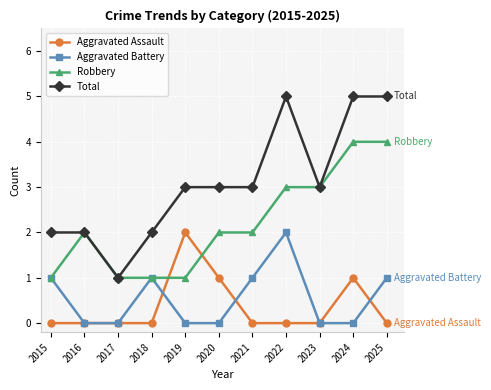

What is the difference between the highest and lowest values at 2019?

3